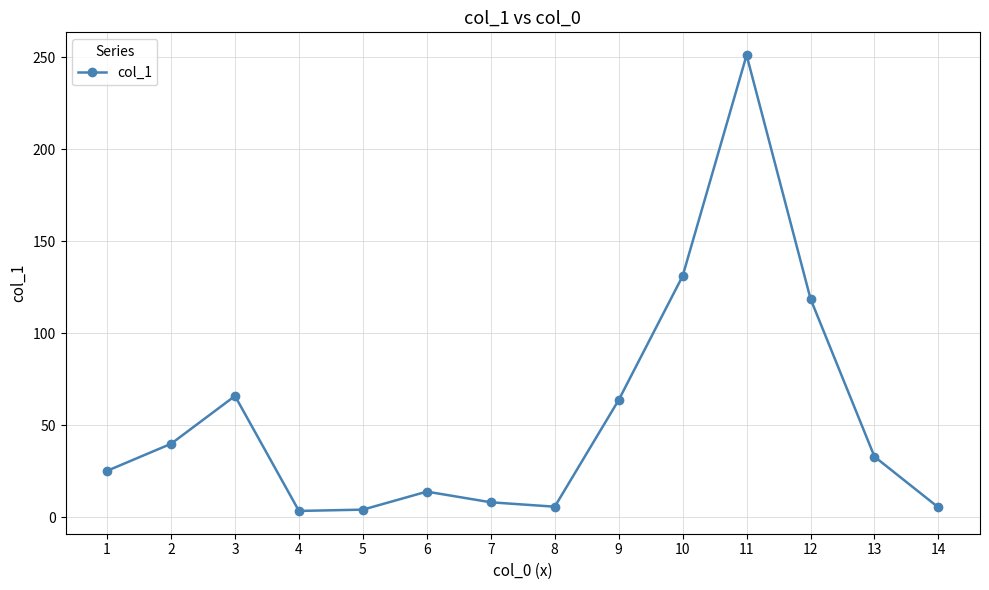

True or false: the data shows 8.0 at 7.

True